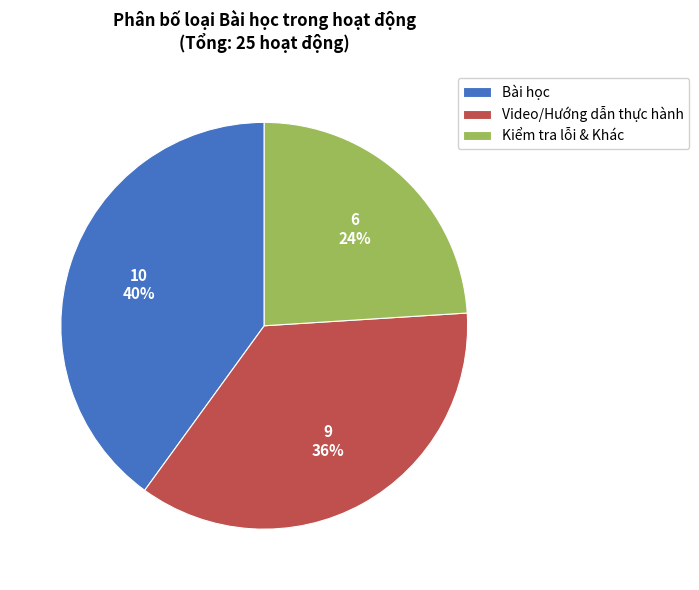

Which slice is the smallest?

Kiểm tra lỗi & Khác